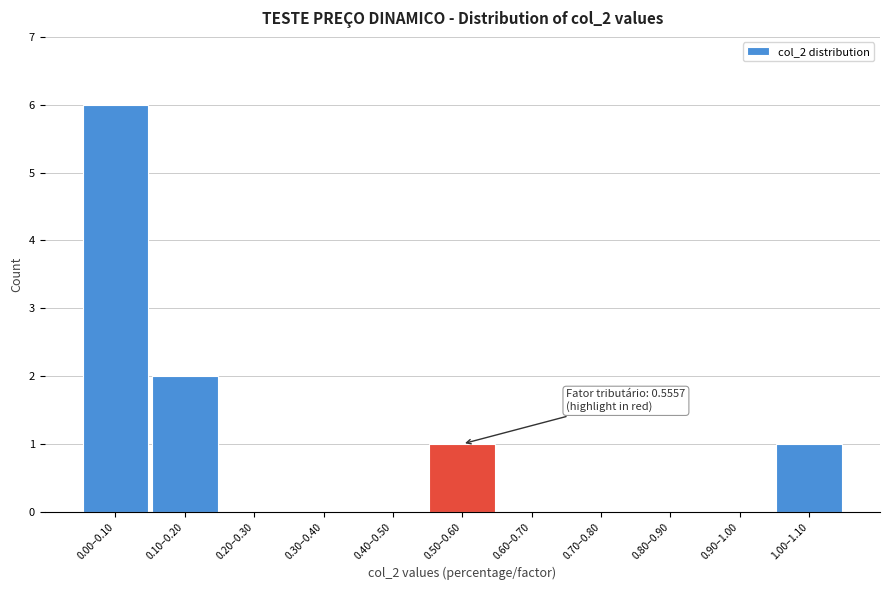

Reading left to right, transcribe all the data shown in this chart.

0.00–0.10=6	0.10–0.20=2	0.20–0.30=0	0.30–0.40=0	0.40–0.50=0	0.50–0.60=1	0.60–0.70=0	0.70–0.80=0	0.80–0.90=0	0.90–1.00=0	1.00–1.10=1